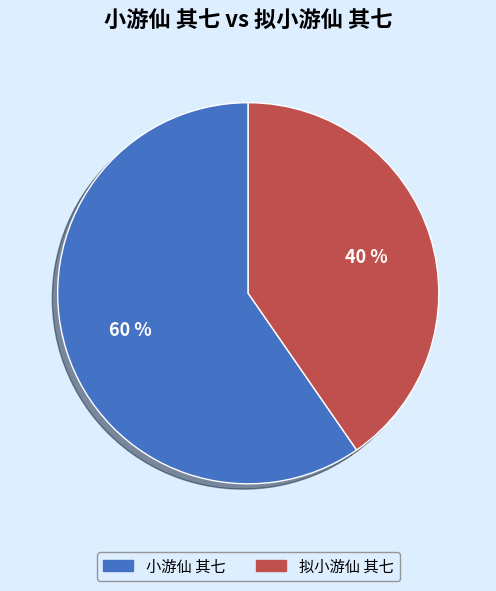

The 小游仙 其七 slice represents 47% of the pie. True or false?

False